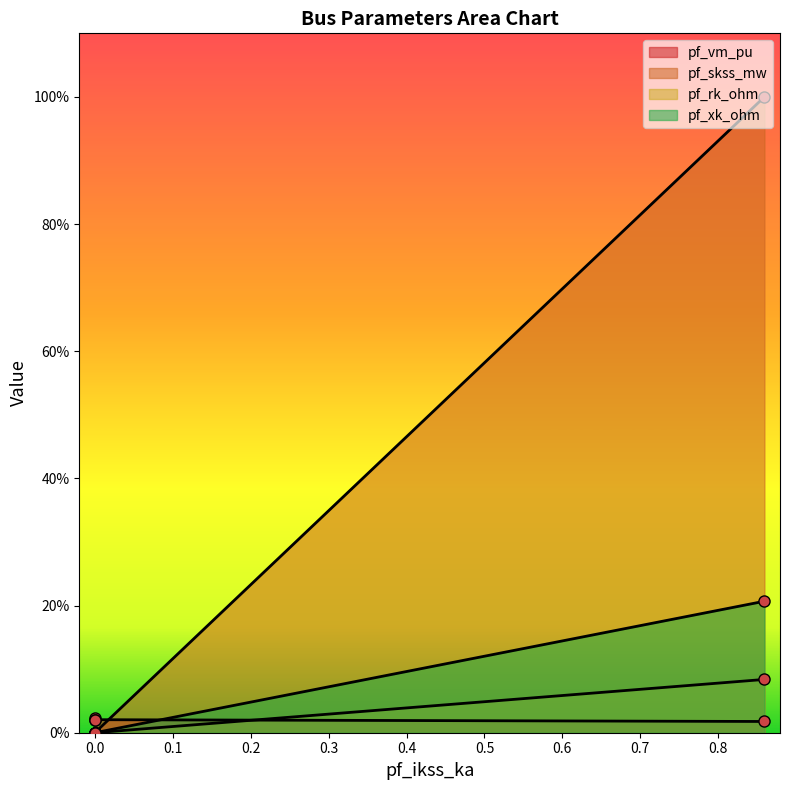

What is the difference between the maximum and minimum values in the pf_skss_mw series?

0.2